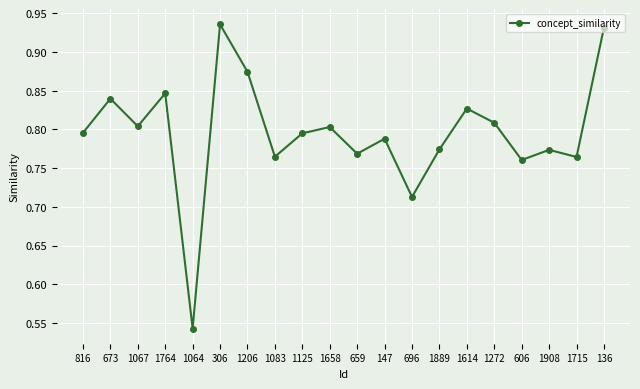

Which has a higher value, 1125 or 1206?

1206